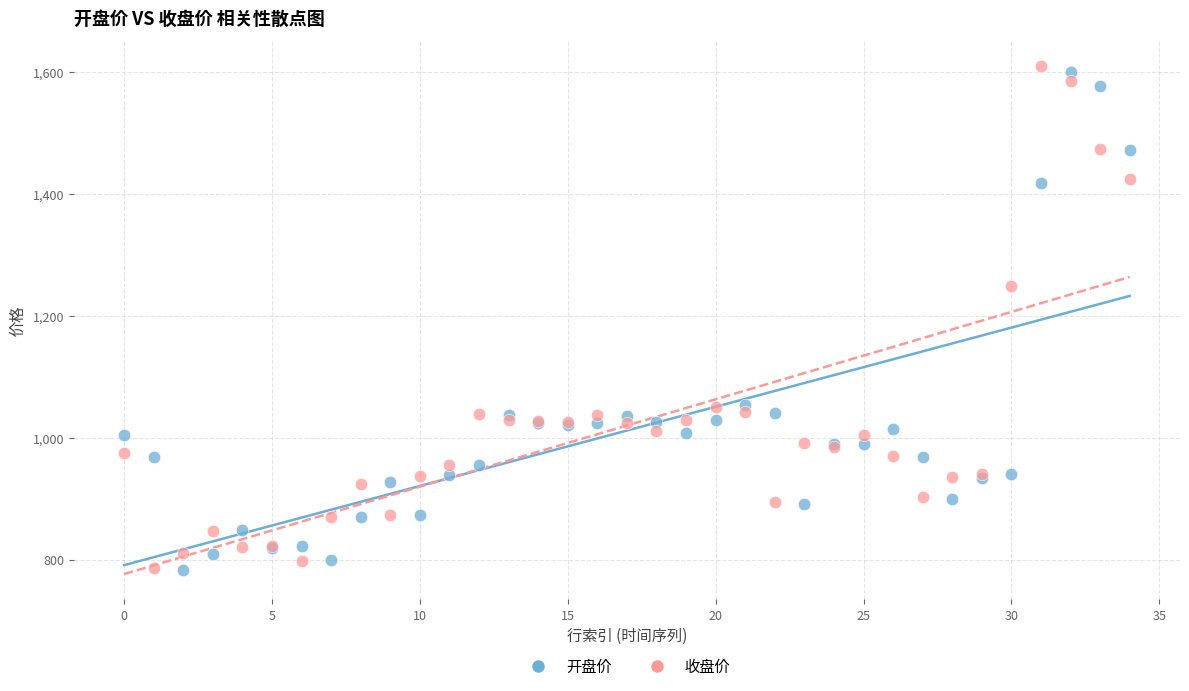

In the 收盘价 series, what Y value is closest to 1198?

1248.5